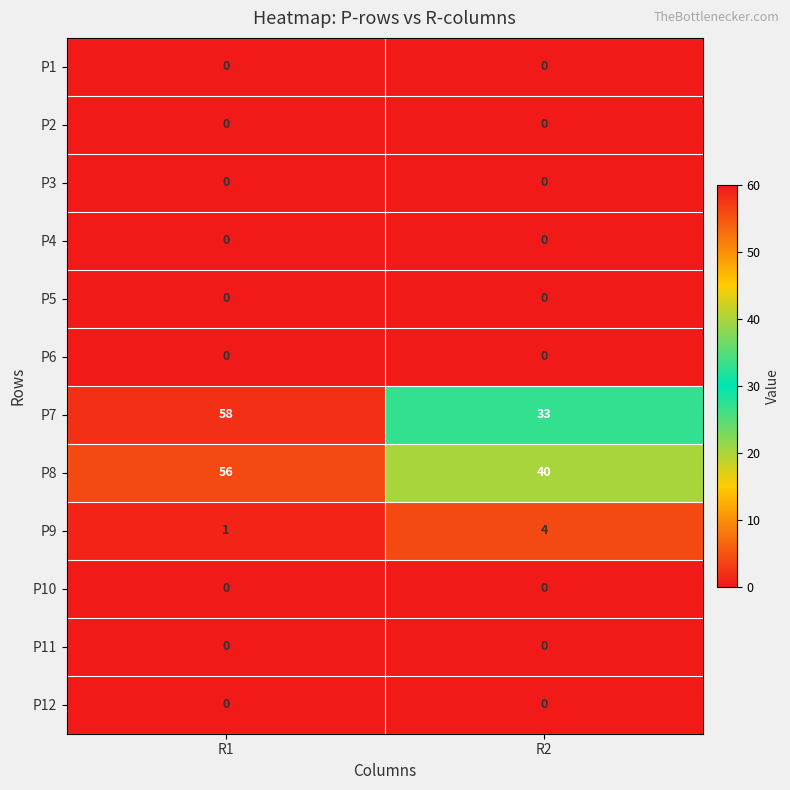

Which series has the largest range (max minus min)?

P7